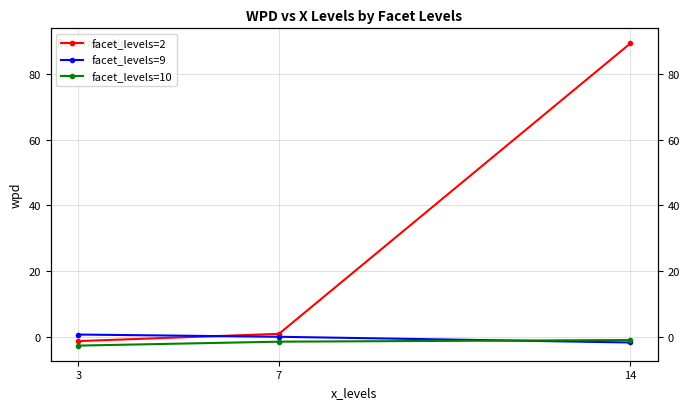

Which category has the lowest value across all series?

3